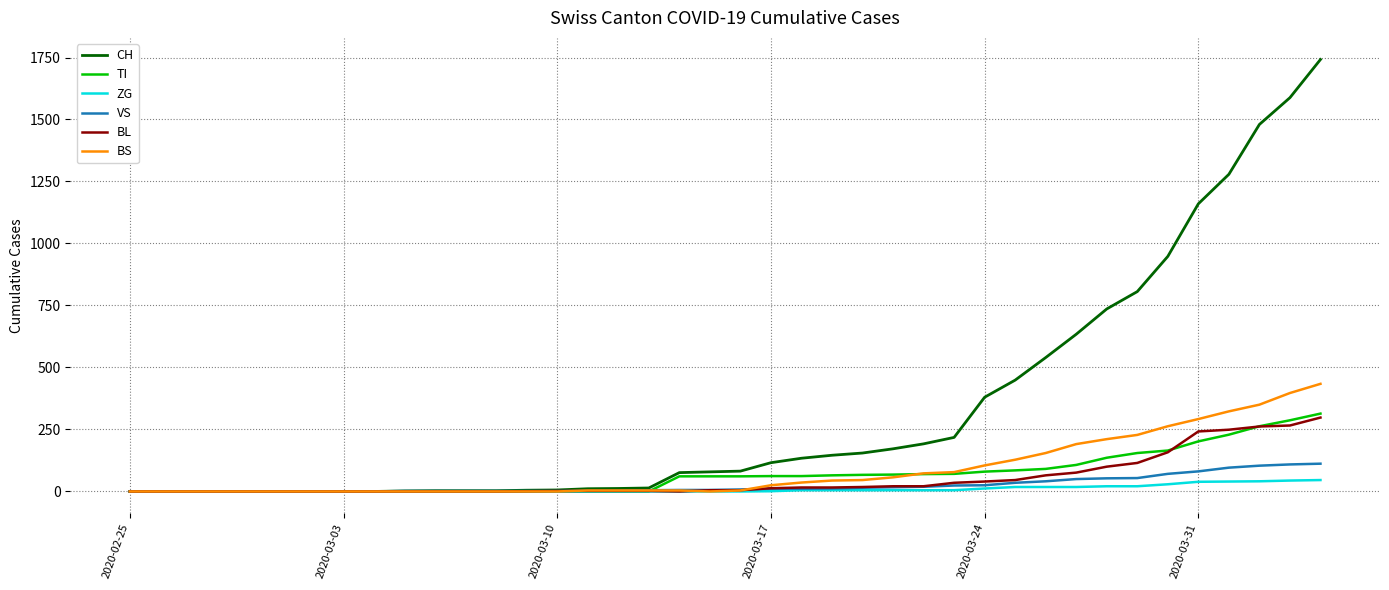

Does the chart display data point markers on the line(s)?

No